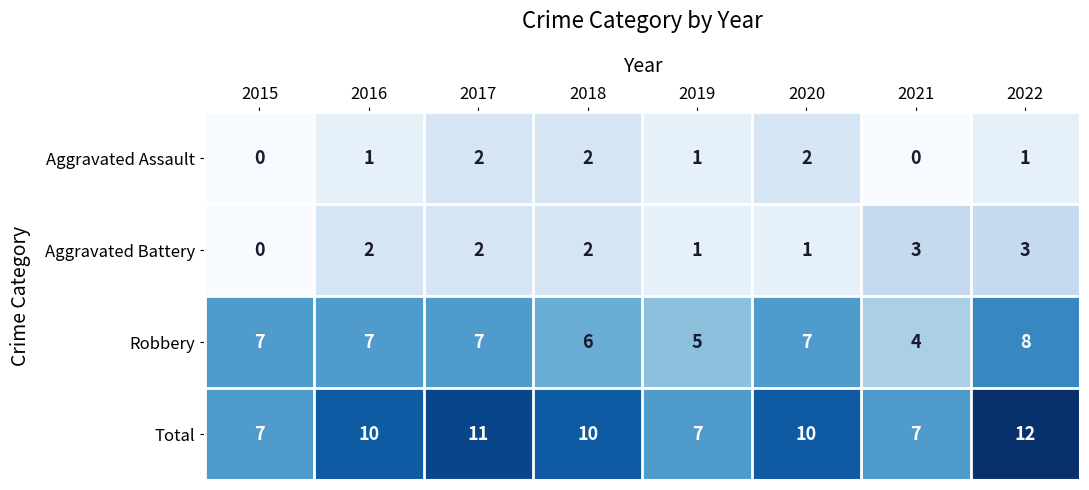

Which series has the widest spread of values?

Total